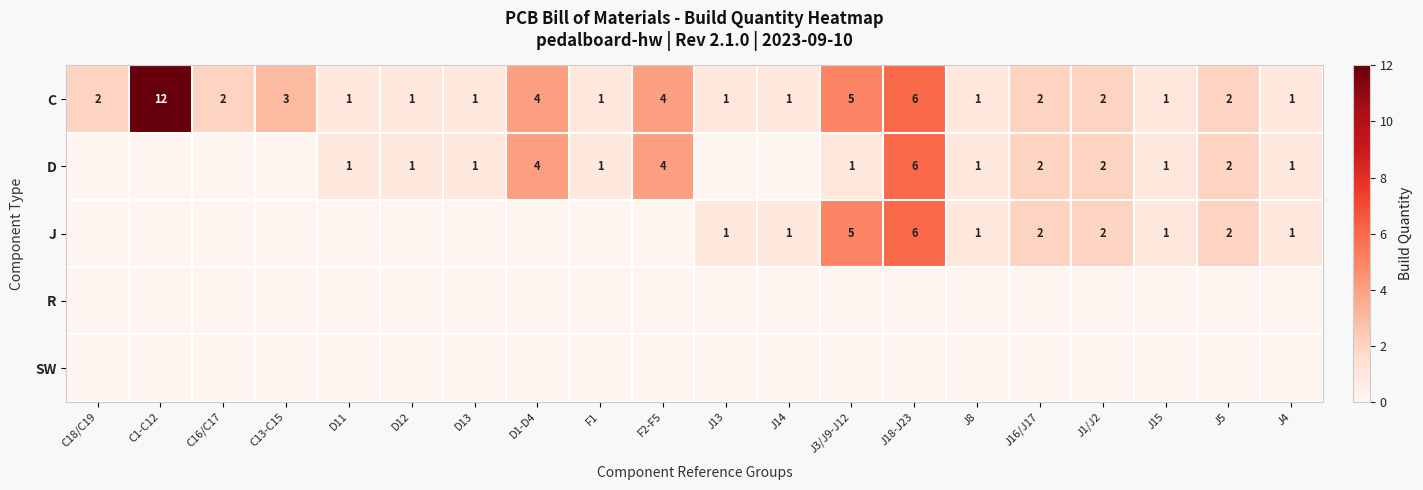

The value of D at D12 is 2. True or false?

False